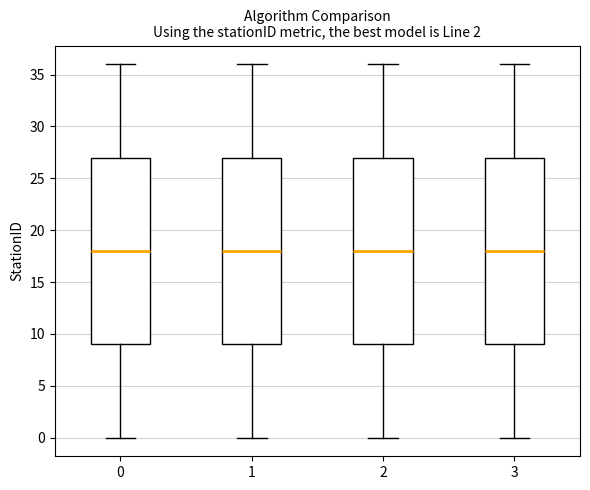

Reading left to right, transcribe this box plot: for each box, give where its median line is, the range the box spans, and where its two whiskers end, as read against the y-axis. The values are not printed on the chart, so give them approximately, as read against the axis.

0: median 18, box 9 to 27, whiskers 0 to 36
1: median 18, box 9 to 27, whiskers 0 to 36
2: median 18, box 9 to 27, whiskers 0 to 36
3: median 18, box 9 to 27, whiskers 0 to 36